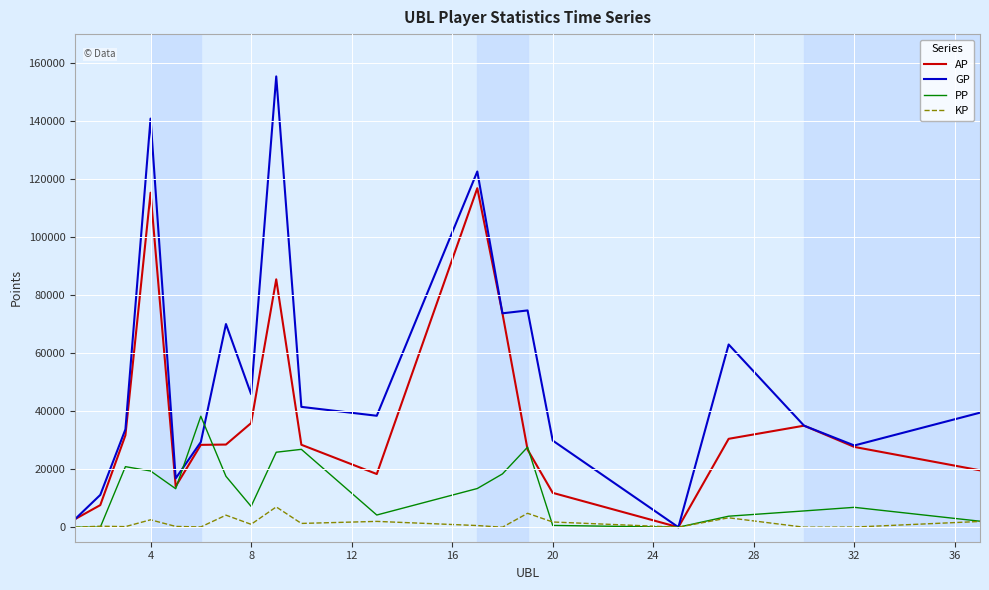

Which series has the widest spread of values?

GP